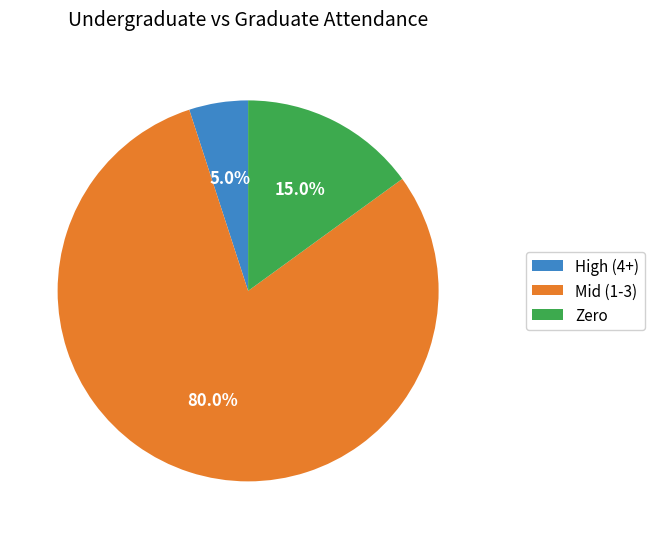

Which category accounts for the majority?

Mid (1-3)